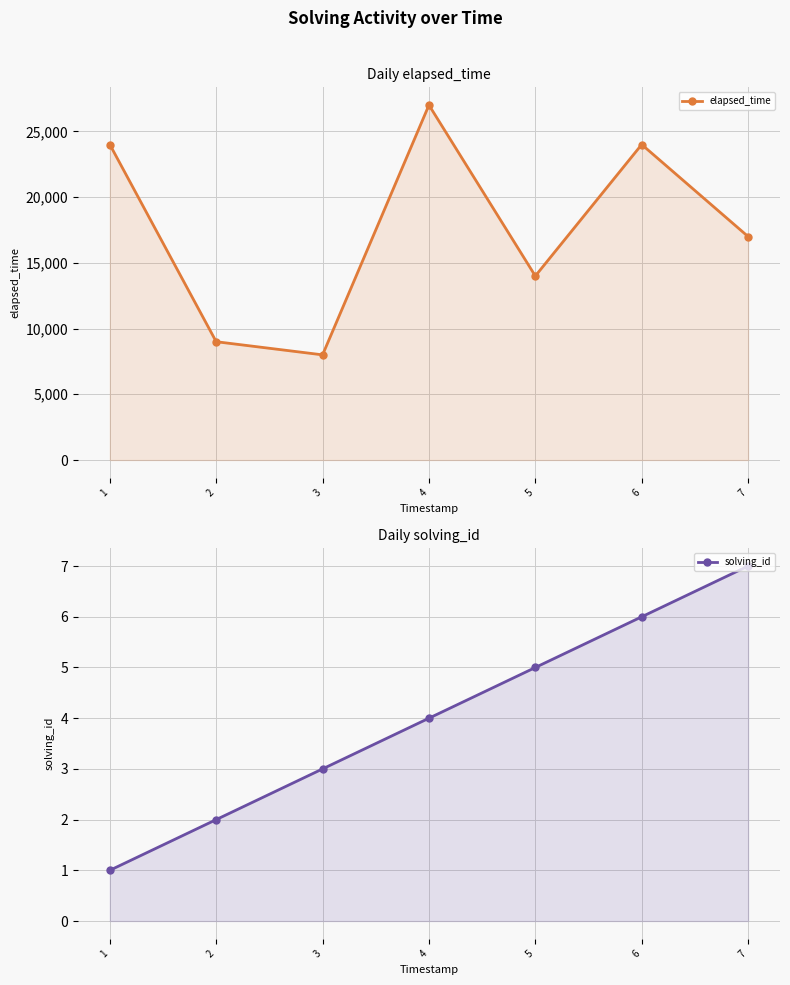

How many lines are shown in the chart?

2